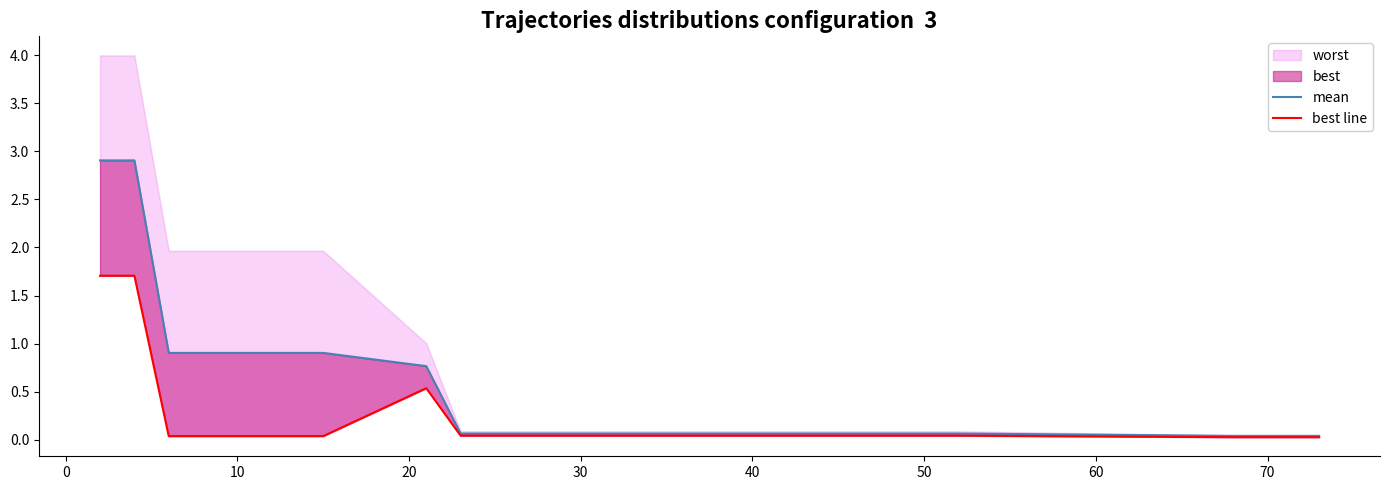

True or false: mean and best line cross at least once.

False